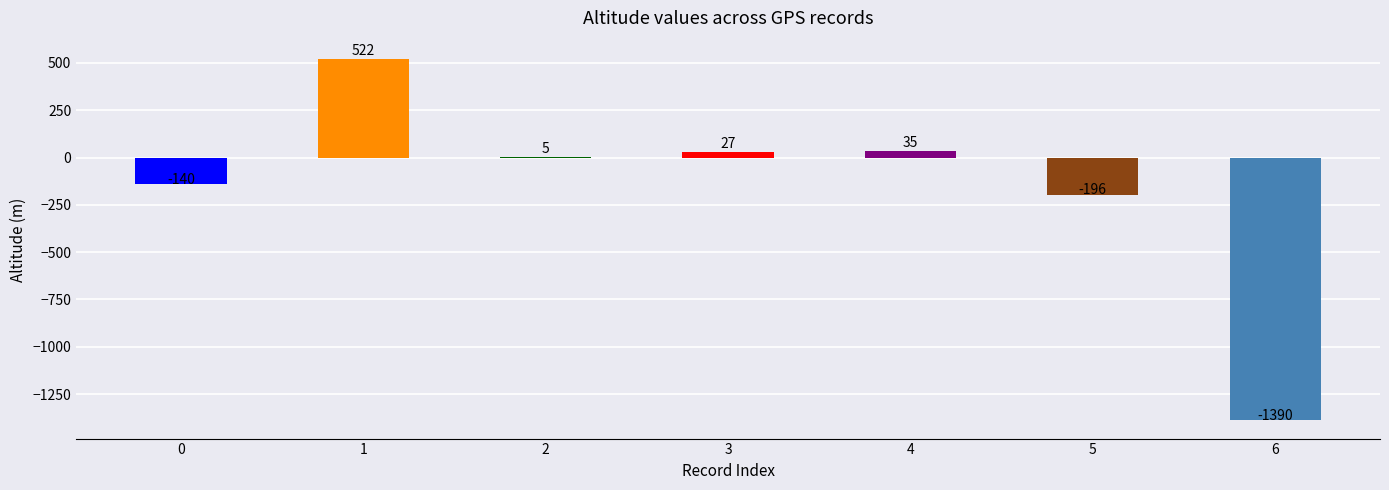

How many distinct data groups are displayed?

1